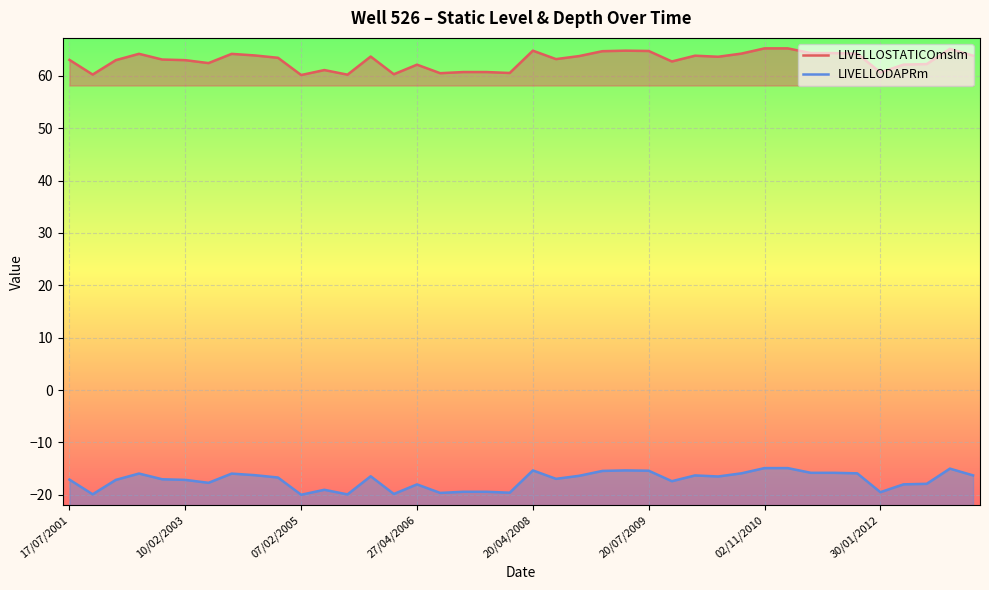

True or false: LIVELLOSTATICOmslm and LIVELLODAPRm cross at least once.

False